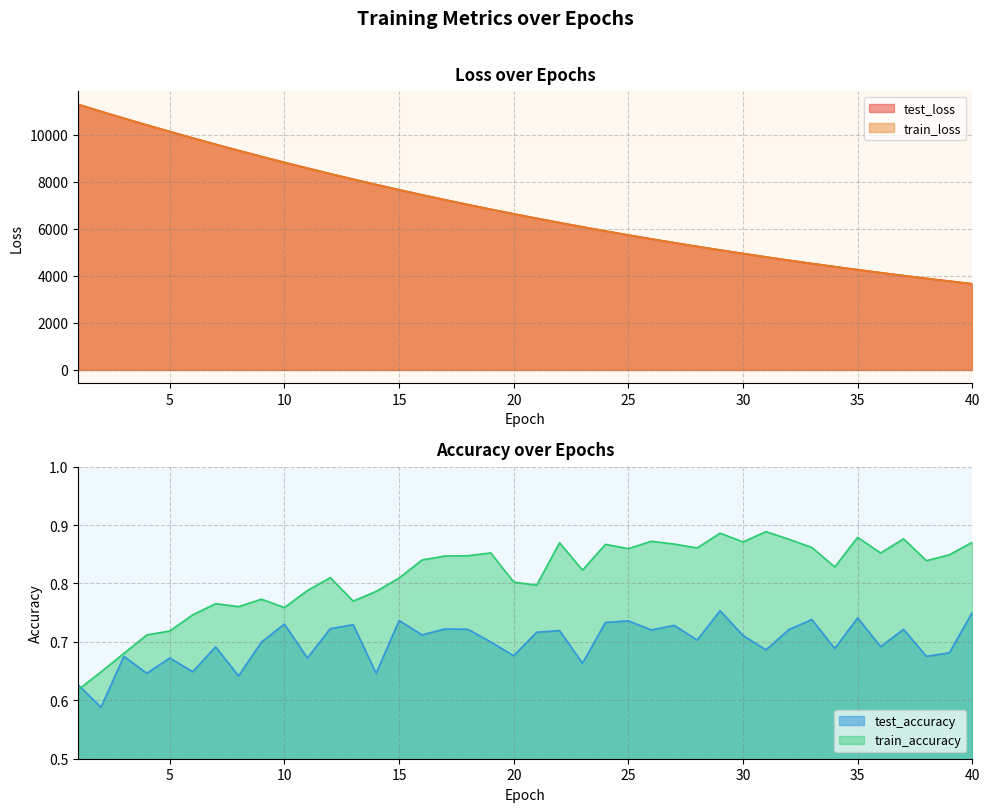

True or false: train_loss and train_accuracy intersect in this chart.

False